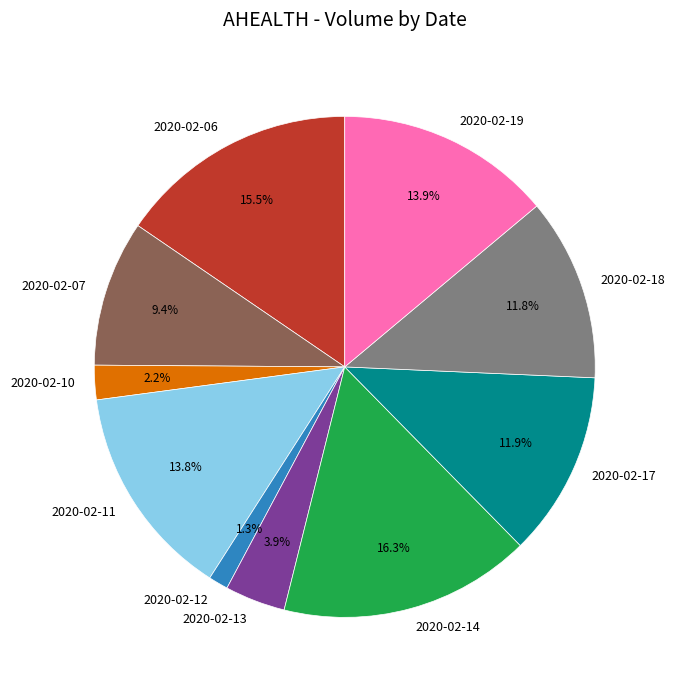

What portion of the pie excludes 2020-02-07?

90.6%